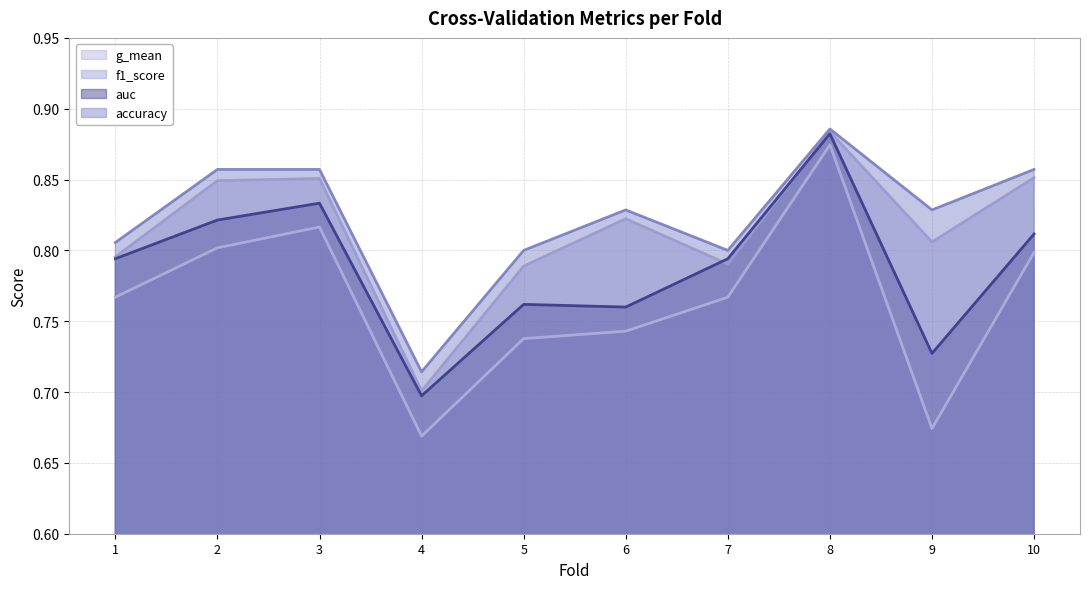

Between 6 and 5, which is larger?

6